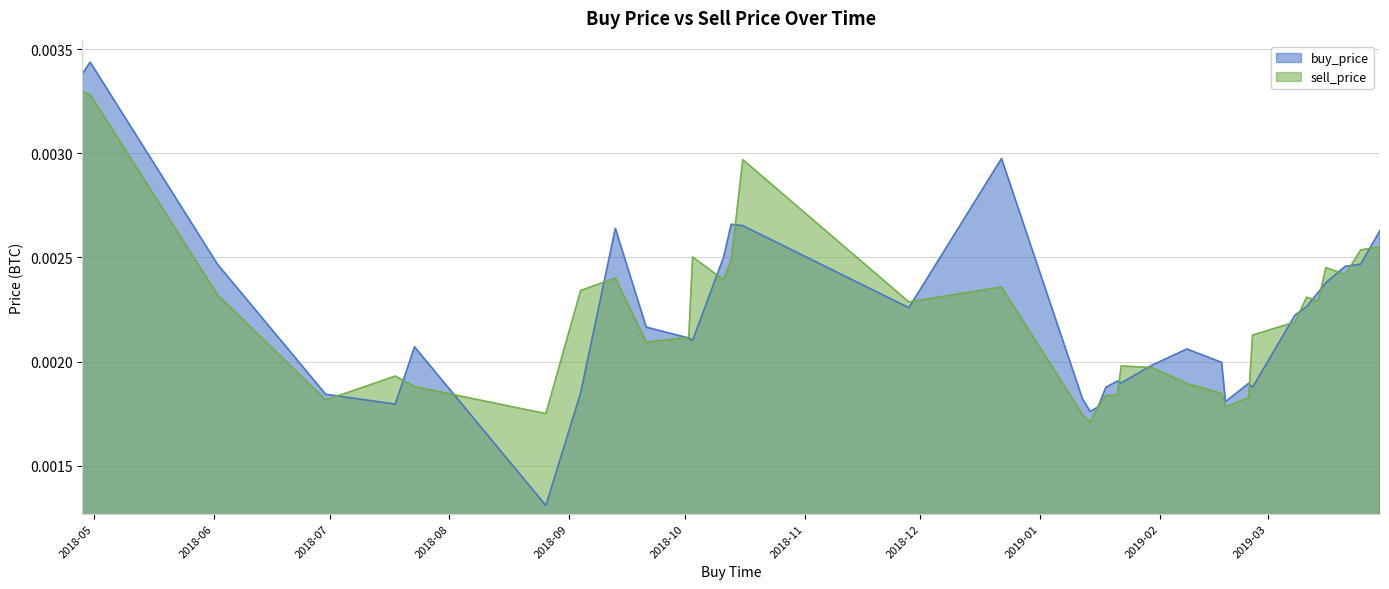

True or false: sell_price and buy_price intersect in this chart.

True